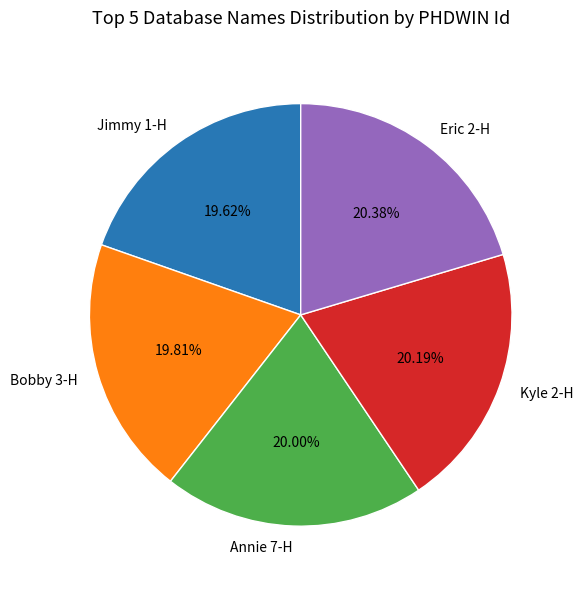

Which has a higher value, Eric 2-H or Bobby 3-H?

Eric 2-H